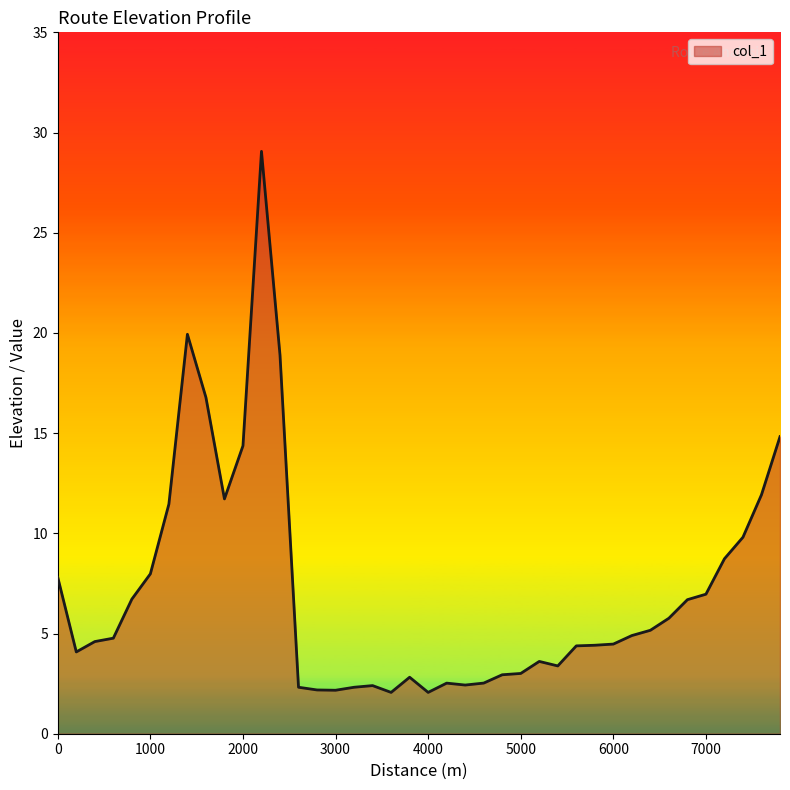

What is the difference between the maximum and minimum values?

27.0